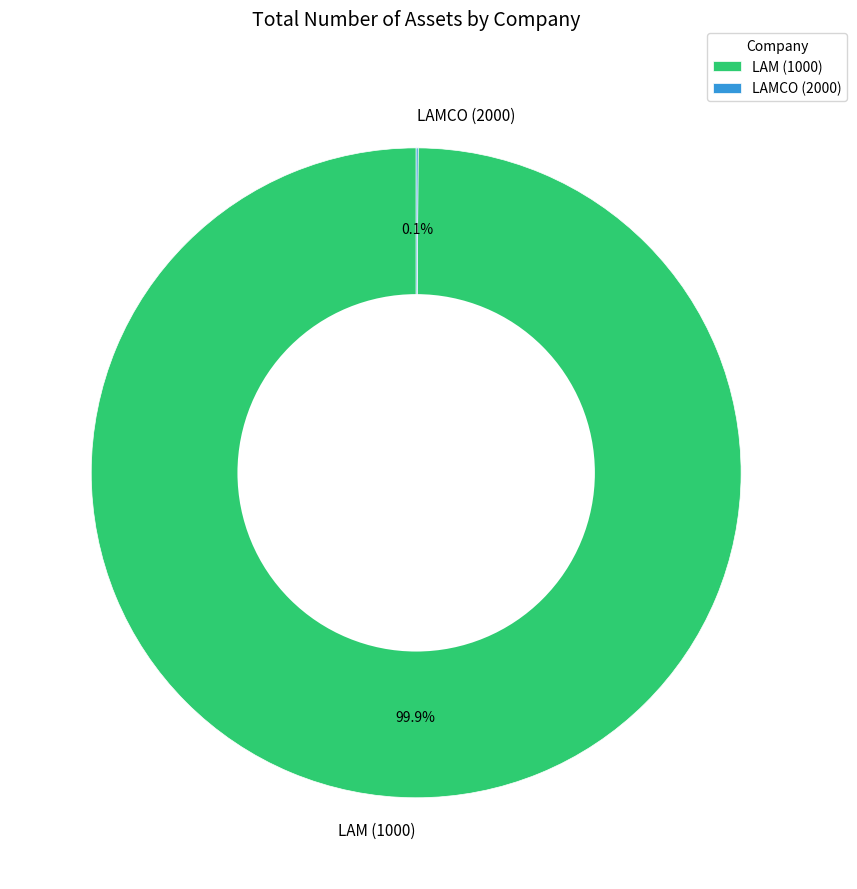

How much of the chart is everything except LAM (1000)?

0.1%